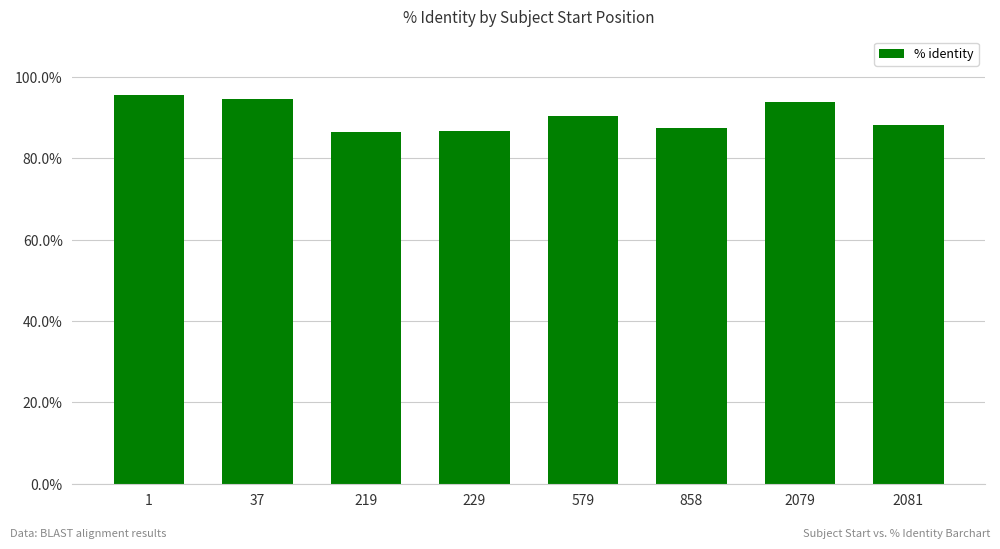

Reading right to left, list all the values displayed in this chart.

2081=0.9	2079=0.9	858=0.9	579=0.9	229=0.9	219=0.9	37=0.9	1=1.0